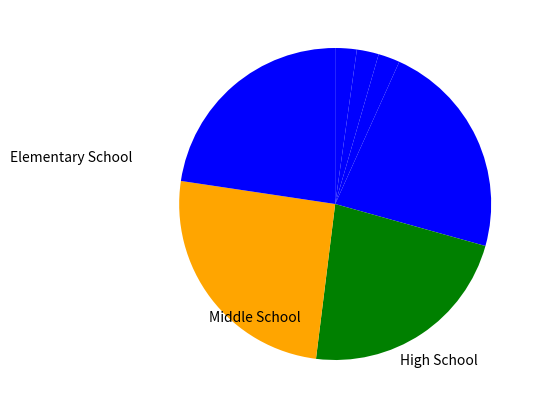

Count the number of slices in the pie.

7